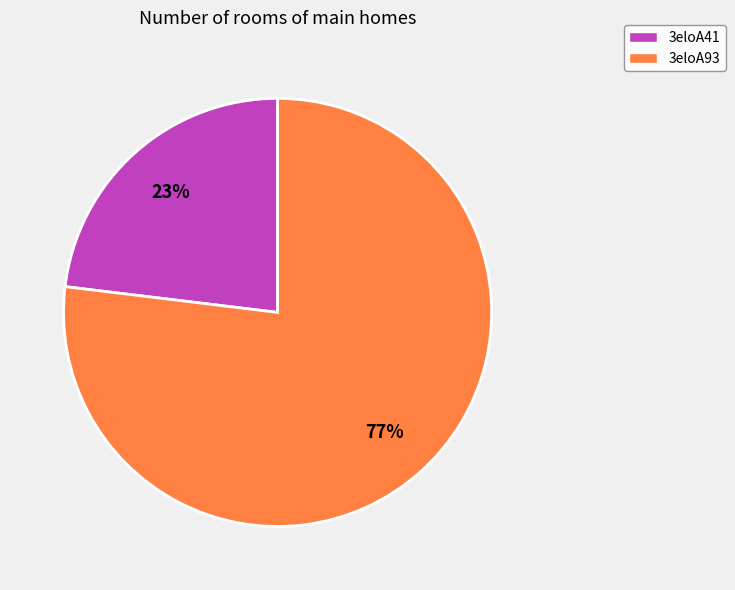

To the nearest percent, what is the difference between the 3eloA93 and 3eloA41 slice percentages?

54%